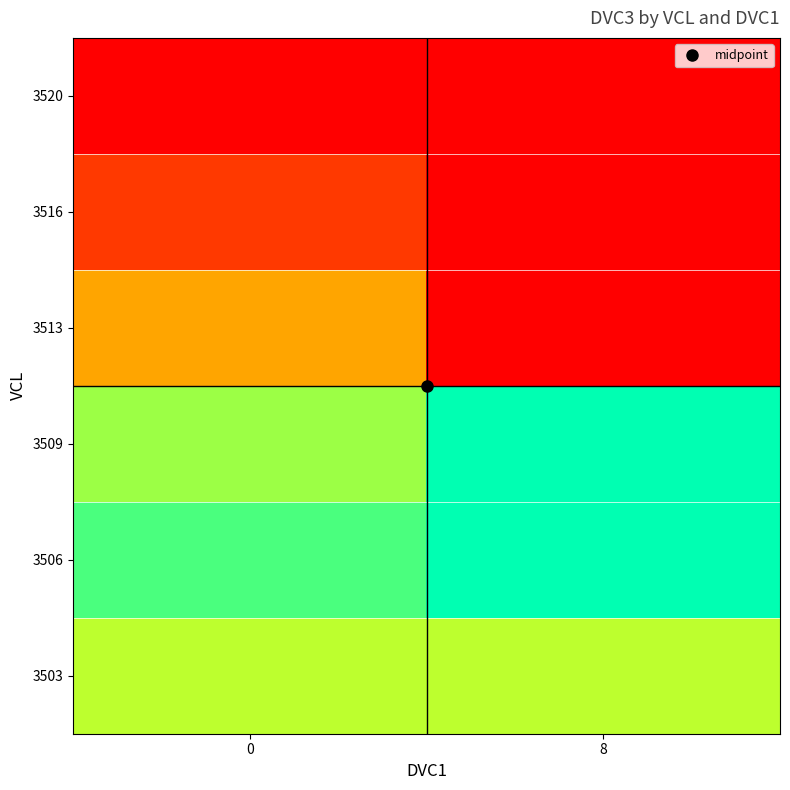

Reading left to right, list all the values displayed in this chart.

3503: 0=13.0	8=13.0
3506: 0=13.6	8=14.0
3509: 0=13.2	8=14.0
3513: 0=11.7	8=10.0
3516: 0=10.6	8=10.0
3520: 0=10.0	8=10.0